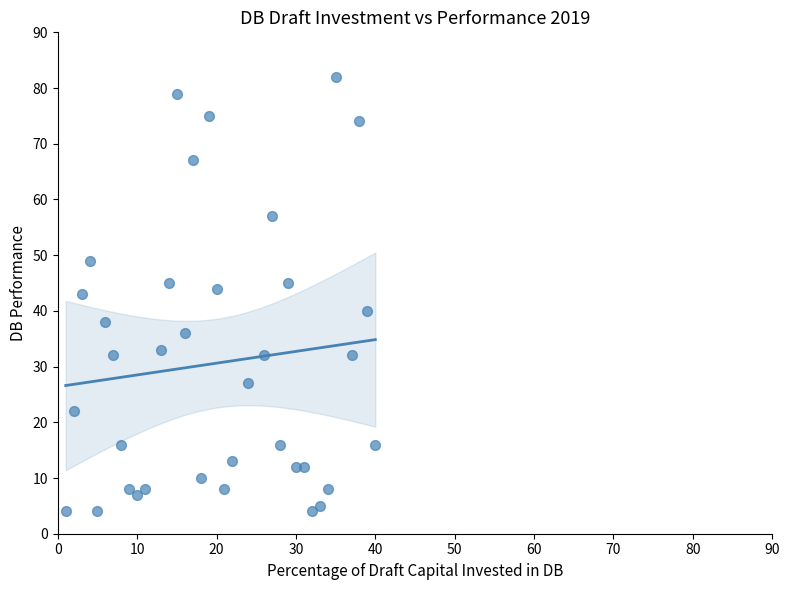

What is the range of X values (max minus min)?

39